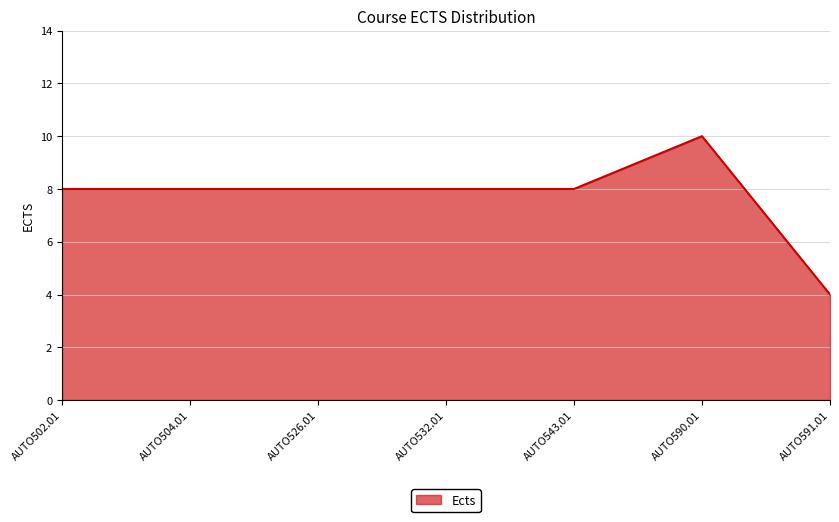

Read the value at AUTO543.01.

8